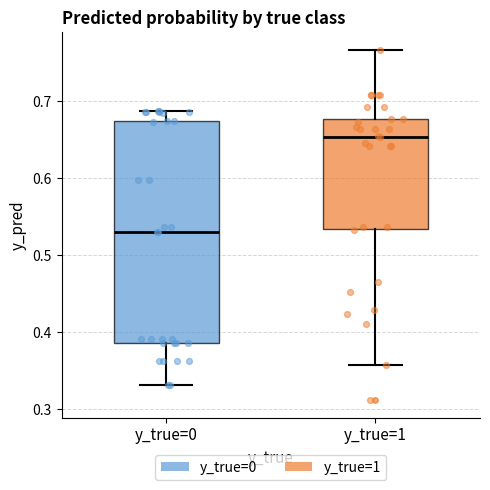

Comparing the boxes themselves (not the whiskers), which one is the tallest?

y_true=0